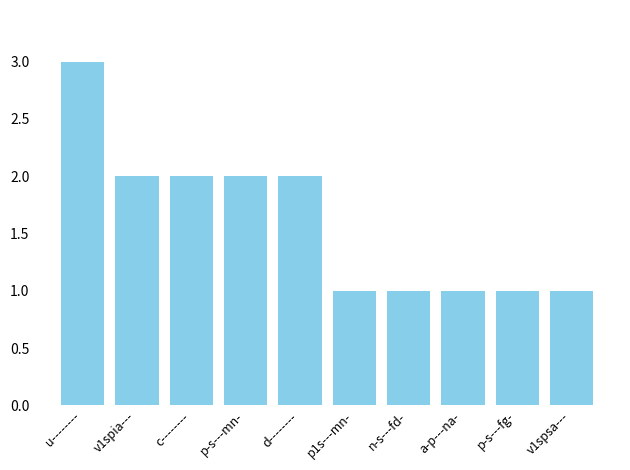

What is the difference between the second highest and second lowest values?

1